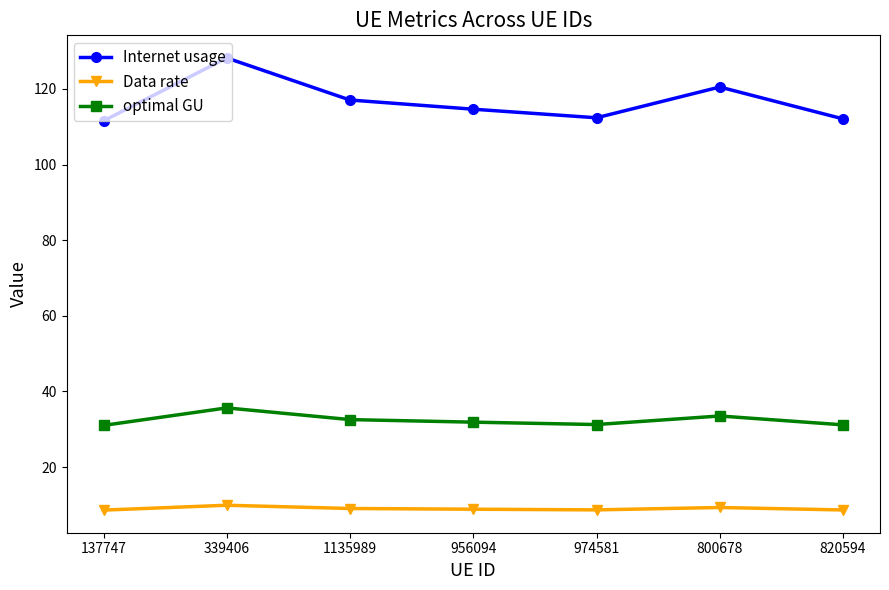

Rank the series by their average value, from lowest to highest.

Data rate, optimal GU, Internet usage